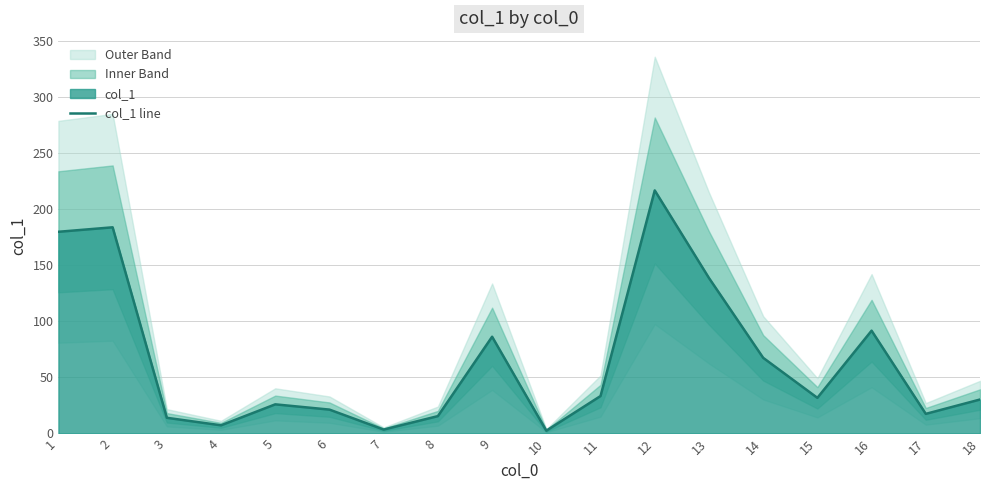

What is the smallest value displayed?

2.5